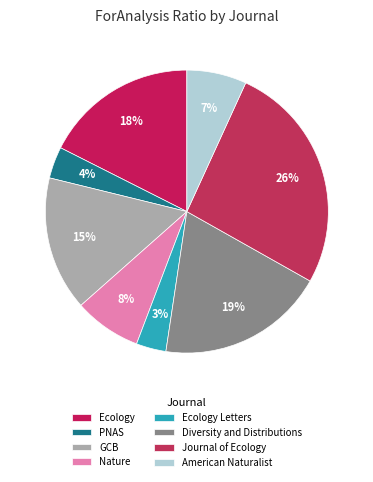

Does any single category account for the majority?

No